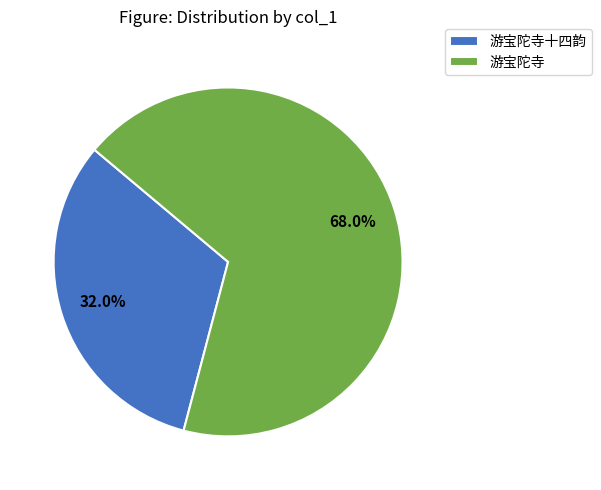

To the nearest percent, what is the combined percentage of 游宝陀寺 and 游宝陀寺十四韵?

100%